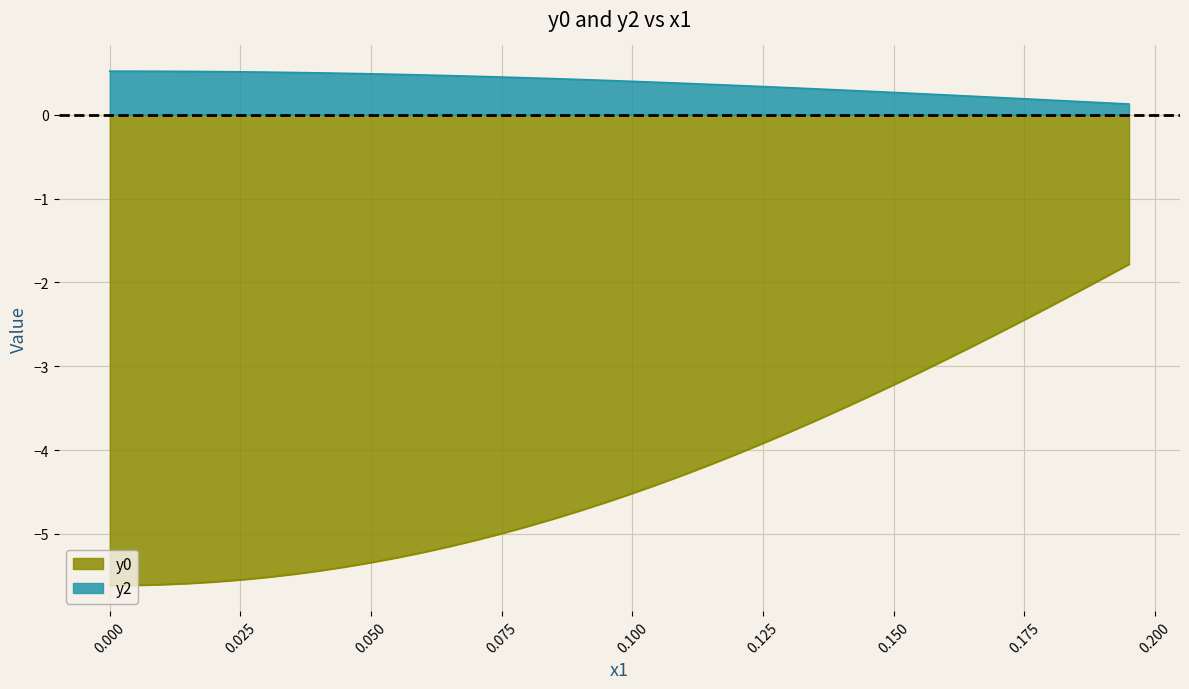

Which series has the largest range (max minus min)?

y0